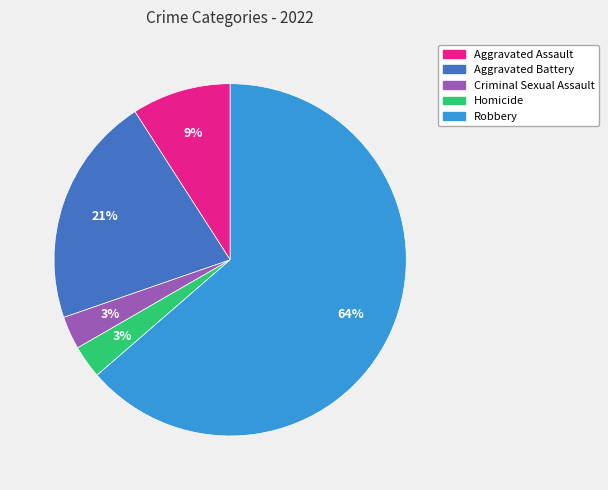

Does any single category account for the majority?

Yes